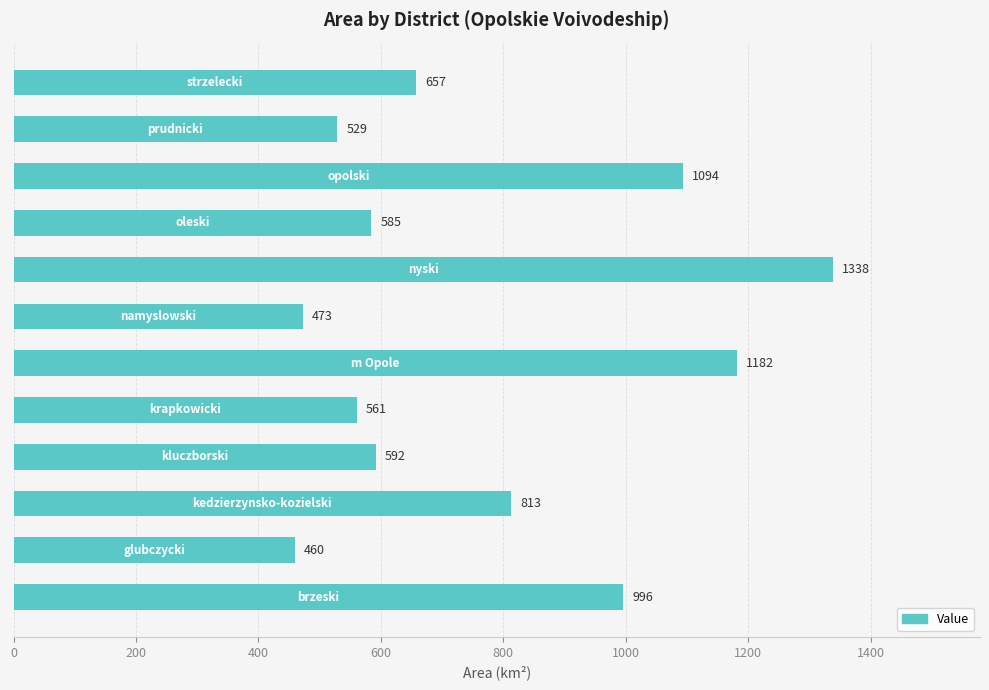

What is the minimum value shown in the chart?

459.6